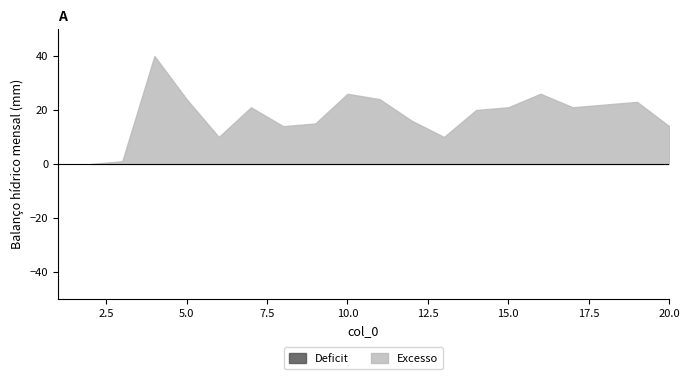

What is the difference between the maximum and second lowest values?

40